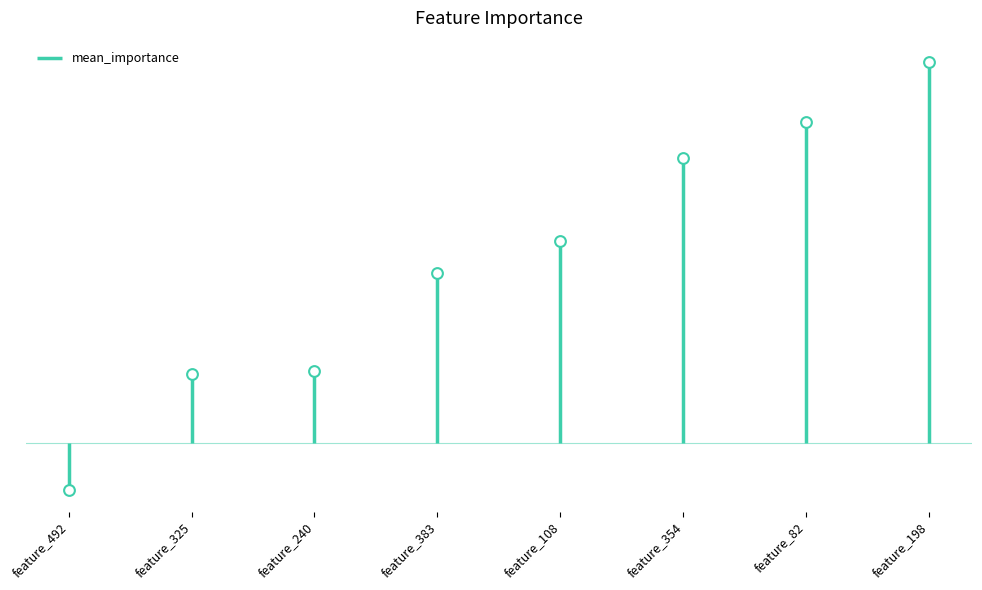

Between feature_240 and feature_82, which is larger?

feature_82